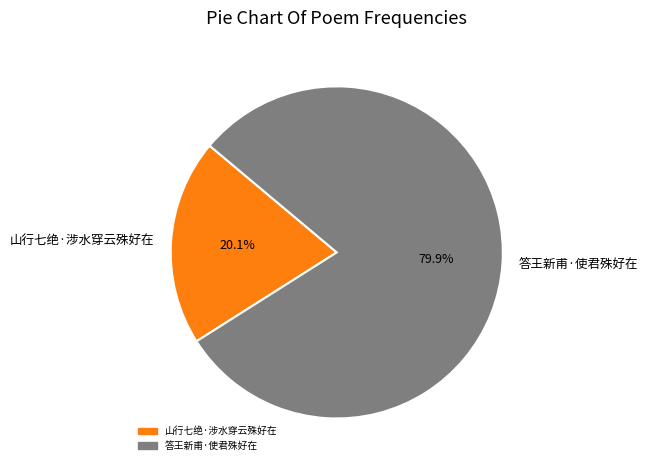

Is there a majority slice in this chart?

Yes